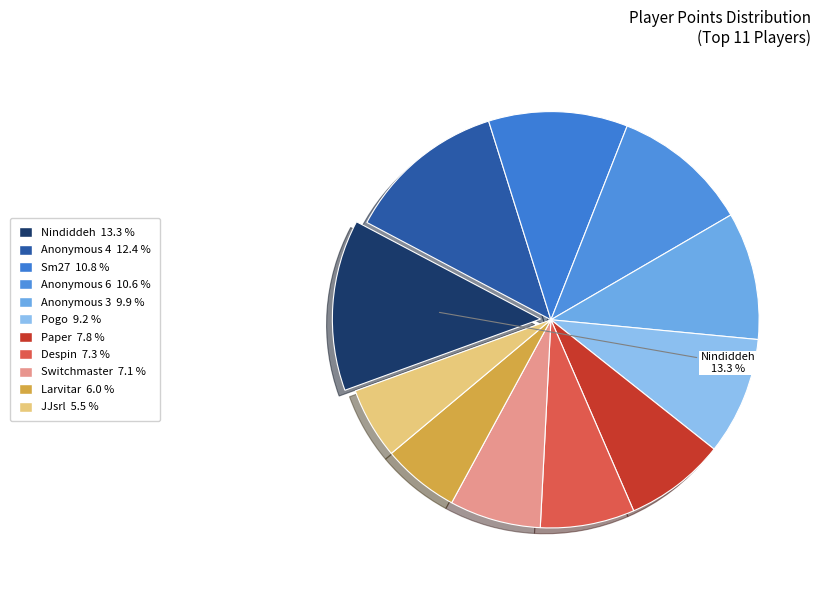

To the nearest percent, what is the difference between the largest and smallest slice percentages?

8%